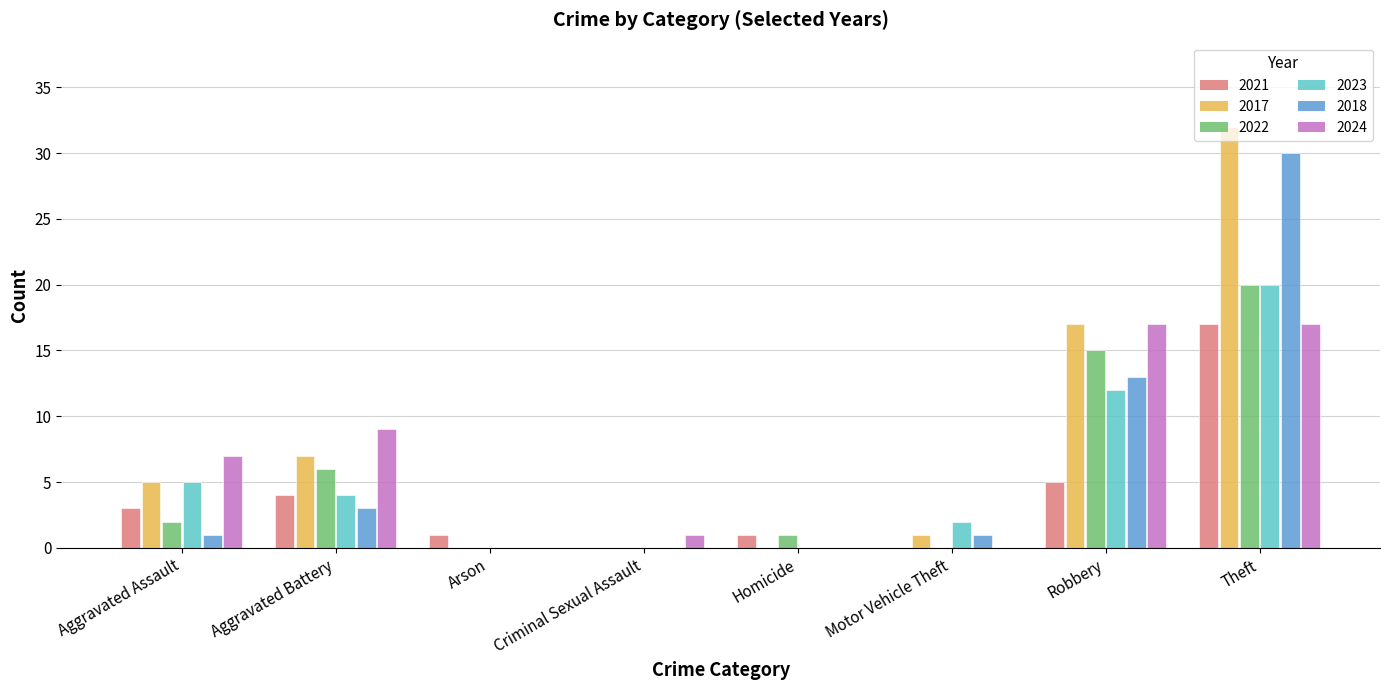

Is the value of 2023 at Aggravated Battery greater than the value of 2021 at Motor Vehicle Theft?

Yes